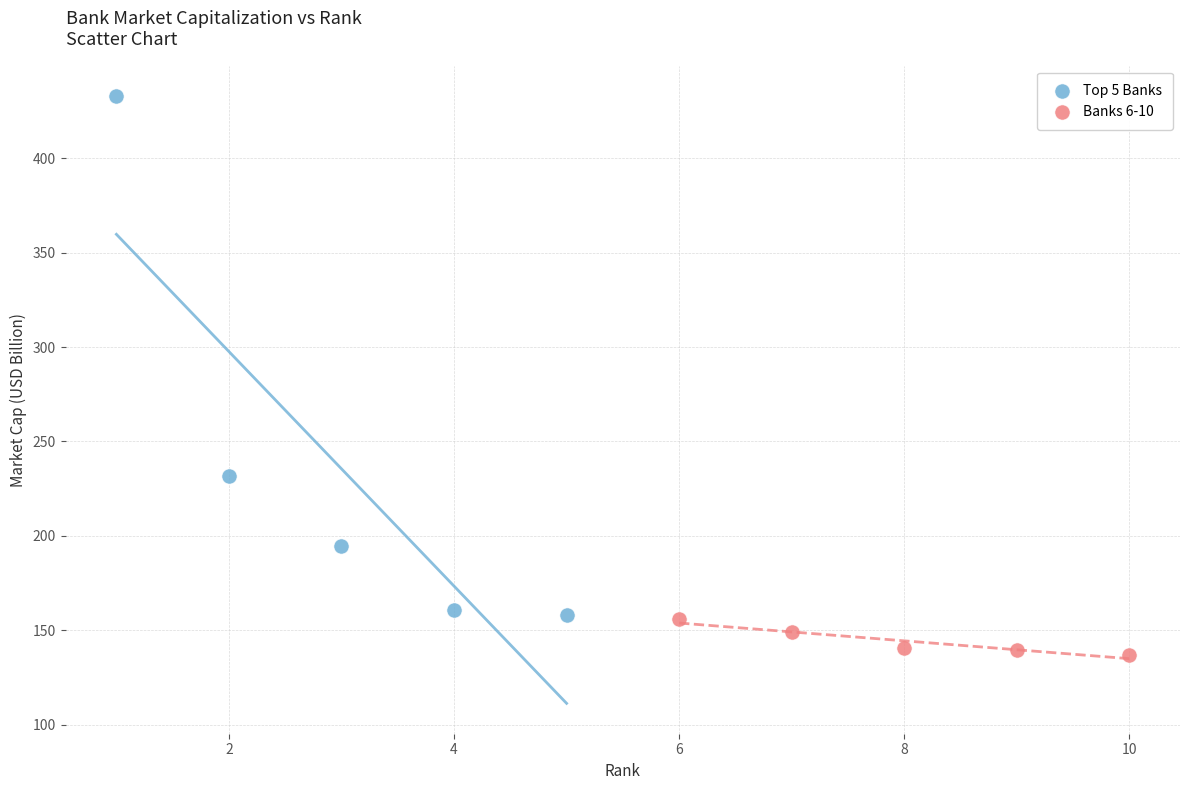

Which series reaches the minimum Y coordinate?

Banks 6-10